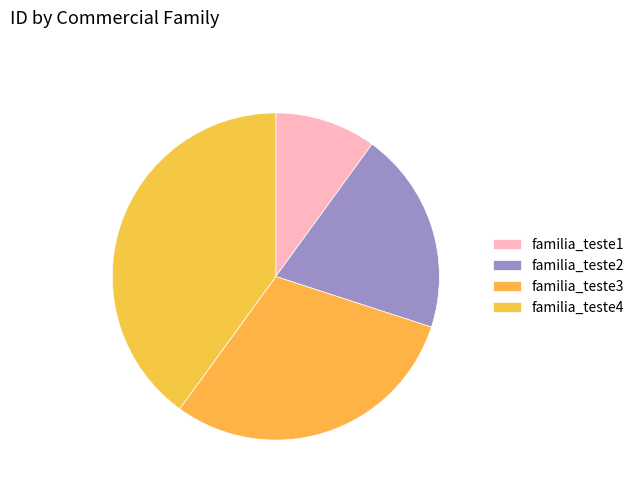

Is there a majority slice in this chart?

No